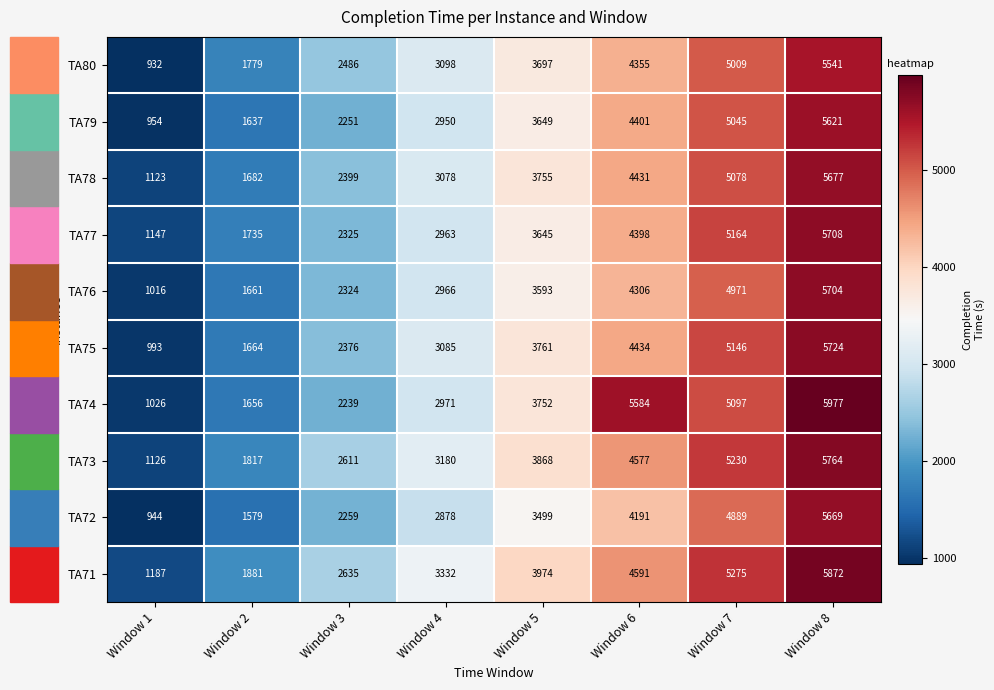

At how many categories does at least one series exceed 2713?

5